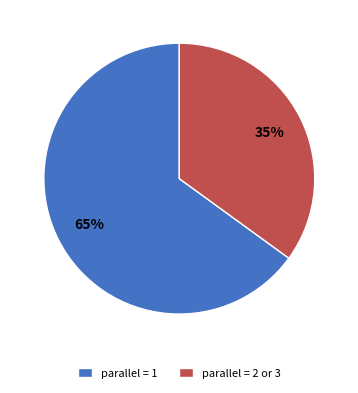

Combined, do parallel = 2 or 3 and parallel = 1 account for over 50%?

Yes